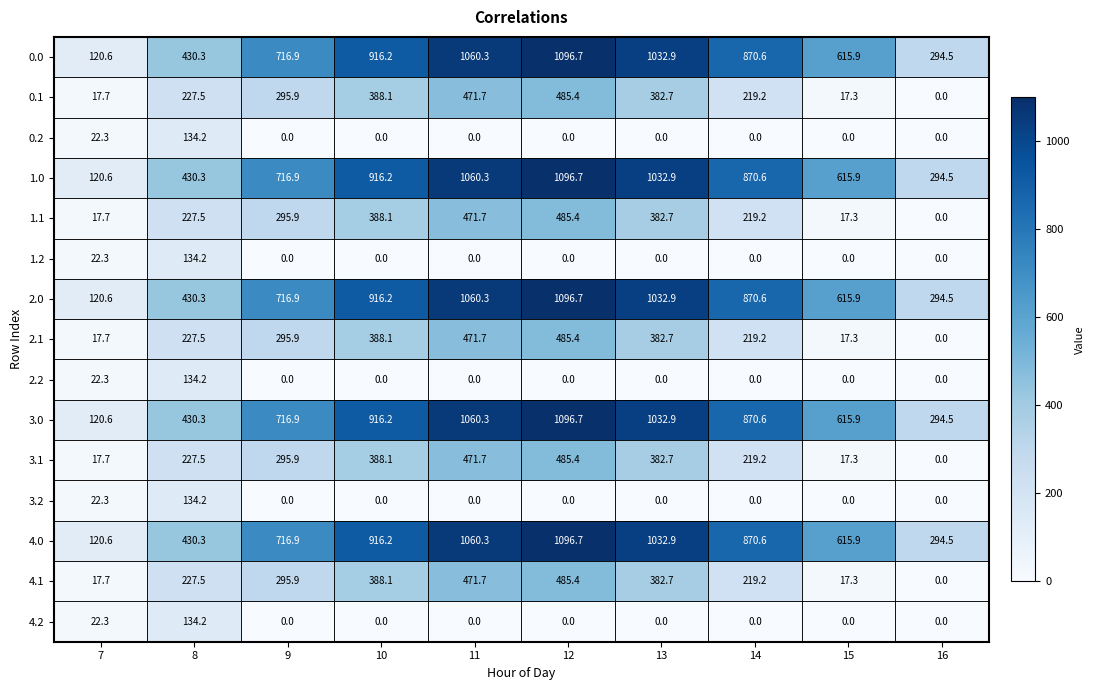

True or false: 4.2 has a value of 92.0 at 16.

False